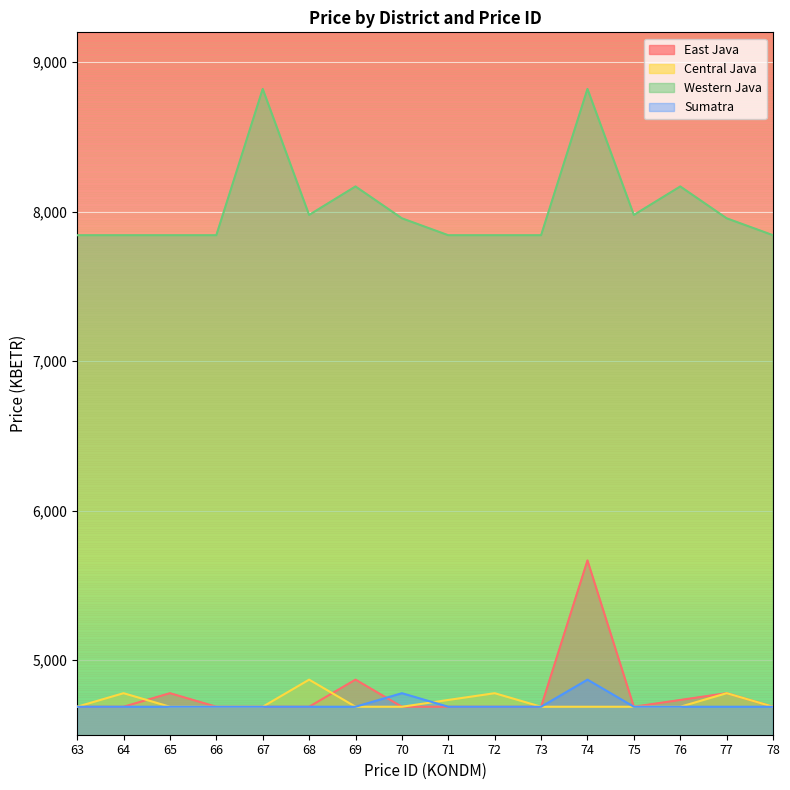

What is the value of the Central Java point at the 14th from the left?

4687.2